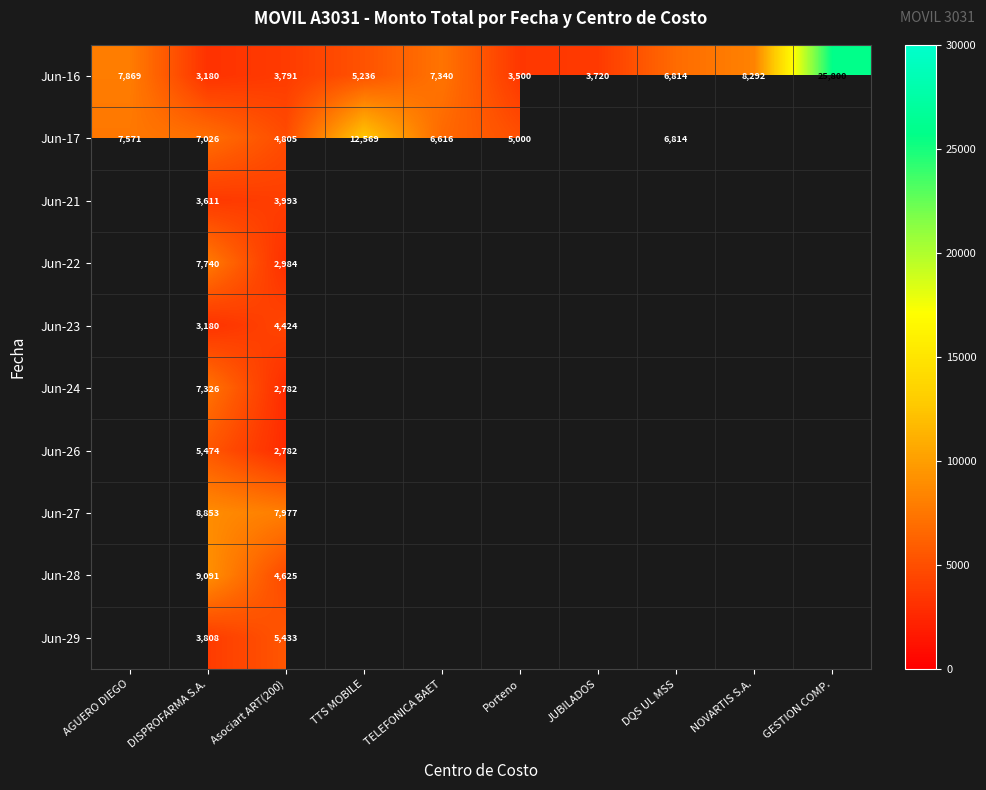

Is it true that Jun-21 equals 5302 at Asociart ART(200)?

False